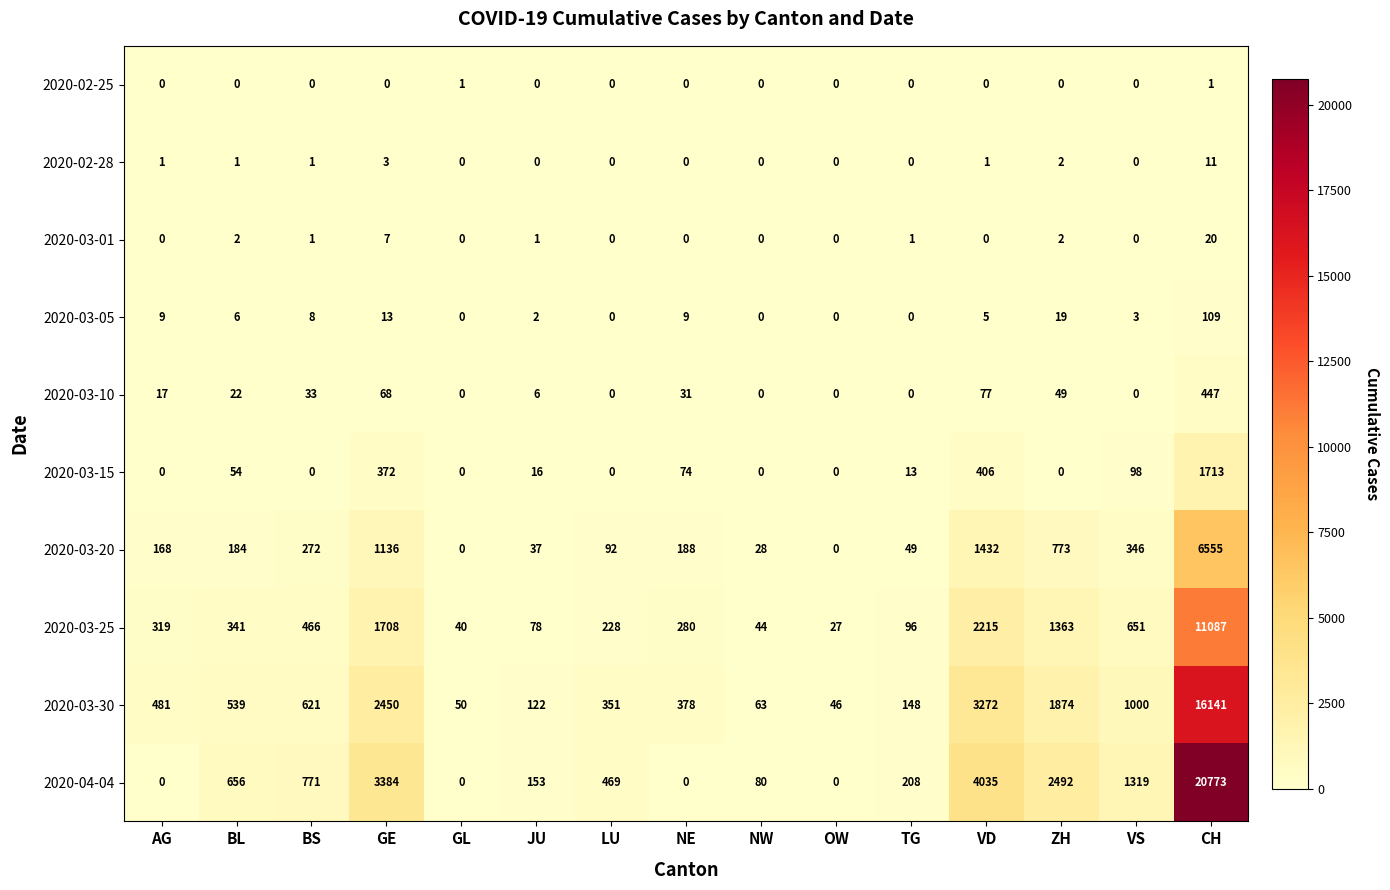

True or false: 2020-03-20 has a value of 773 at ZH.

True